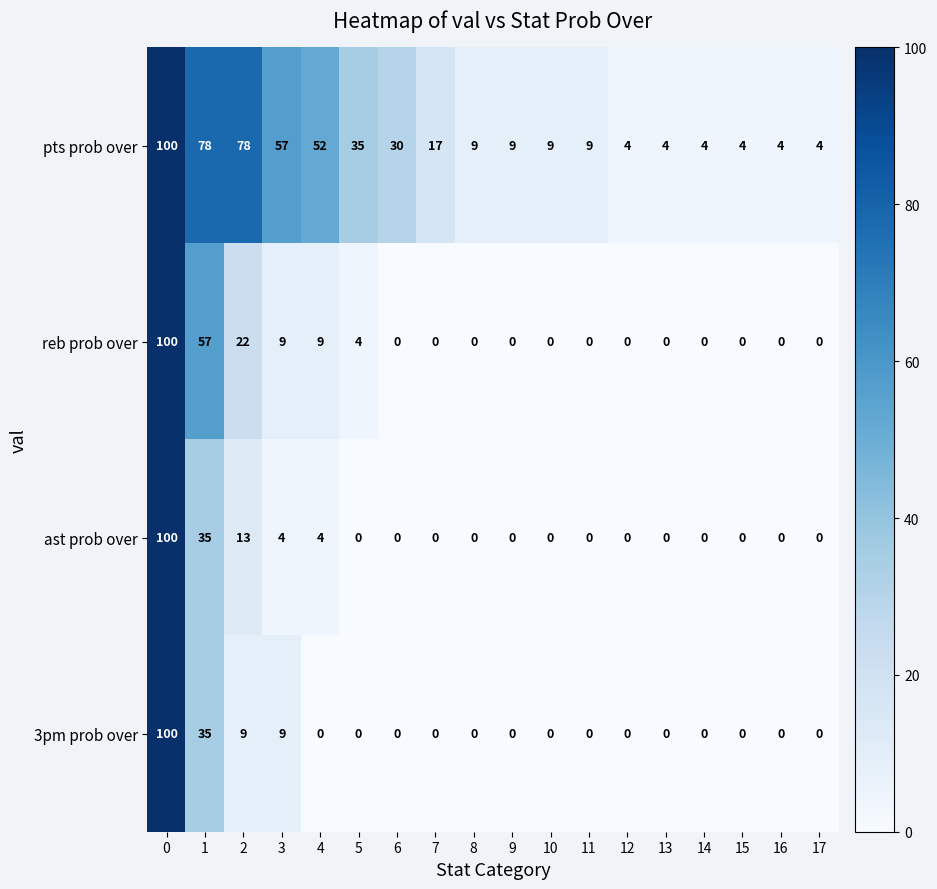

How many series are shown in this chart?

4